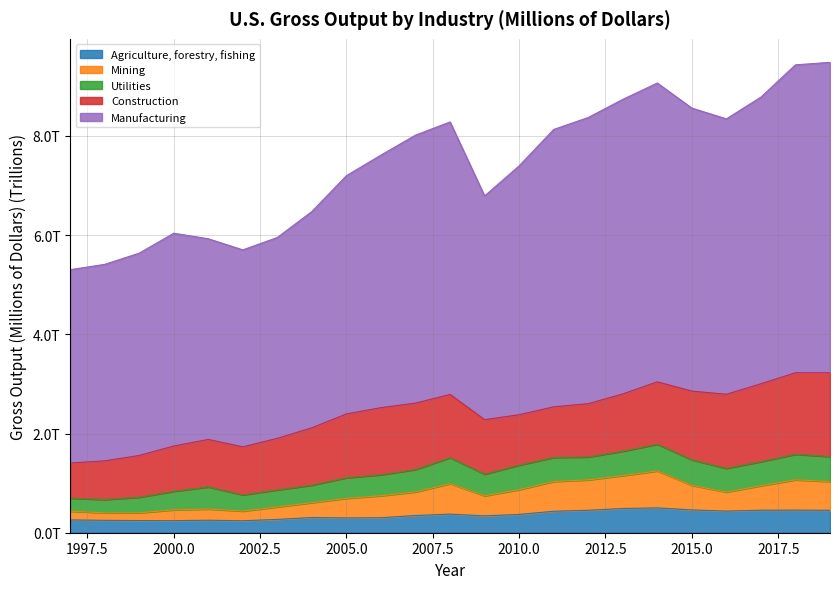

Which series has the largest total across all categories?

Manufacturing